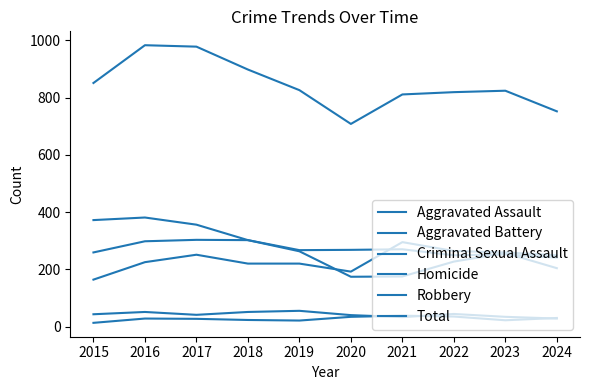

What is the average value of the Aggravated Assault series?

234